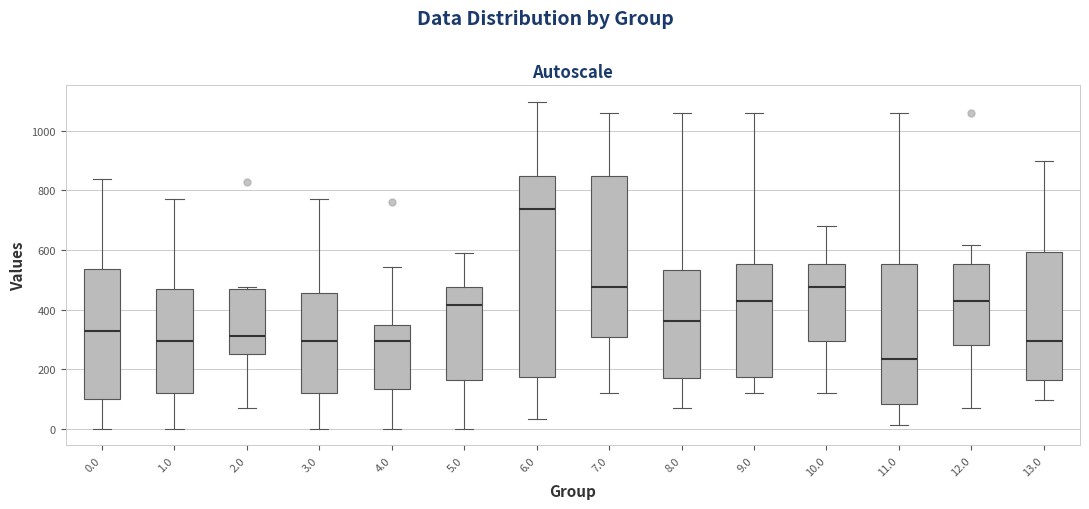

Reading left to right, transcribe this box plot: for each box, give where its median line is, the range the box spans, and where its two whiskers end, as read against the y-axis. The values are not printed on the chart, so give them approximately, as read against the axis.

0.0: median 320, box 100 to 540, whiskers 0 to 840
1.0: median 300, box 120 to 460, whiskers 0 to 780
2.0: median 320, box 260 to 480, whiskers 80 to 480 (just above the box's upper edge)
3.0: median 300, box 120 to 460, whiskers 0 to 780
4.0: median 300, box 140 to 340, whiskers 0 to 540
5.0: median 420, box 160 to 480, whiskers 0 to 580
6.0: median 740, box 180 to 840, whiskers 40 to 1100
7.0: median 480, box 300 to 840, whiskers 120 to 1060
8.0: median 360, box 180 to 540, whiskers 80 to 1060
9.0: median 440, box 180 to 560, whiskers 120 to 1060
10.0: median 480, box 300 to 560, whiskers 120 to 680
11.0: median 240, box 80 to 560, whiskers 20 to 1060
12.0: median 440, box 280 to 560, whiskers 80 to 620
13.0: median 300, box 160 to 600, whiskers 100 to 900